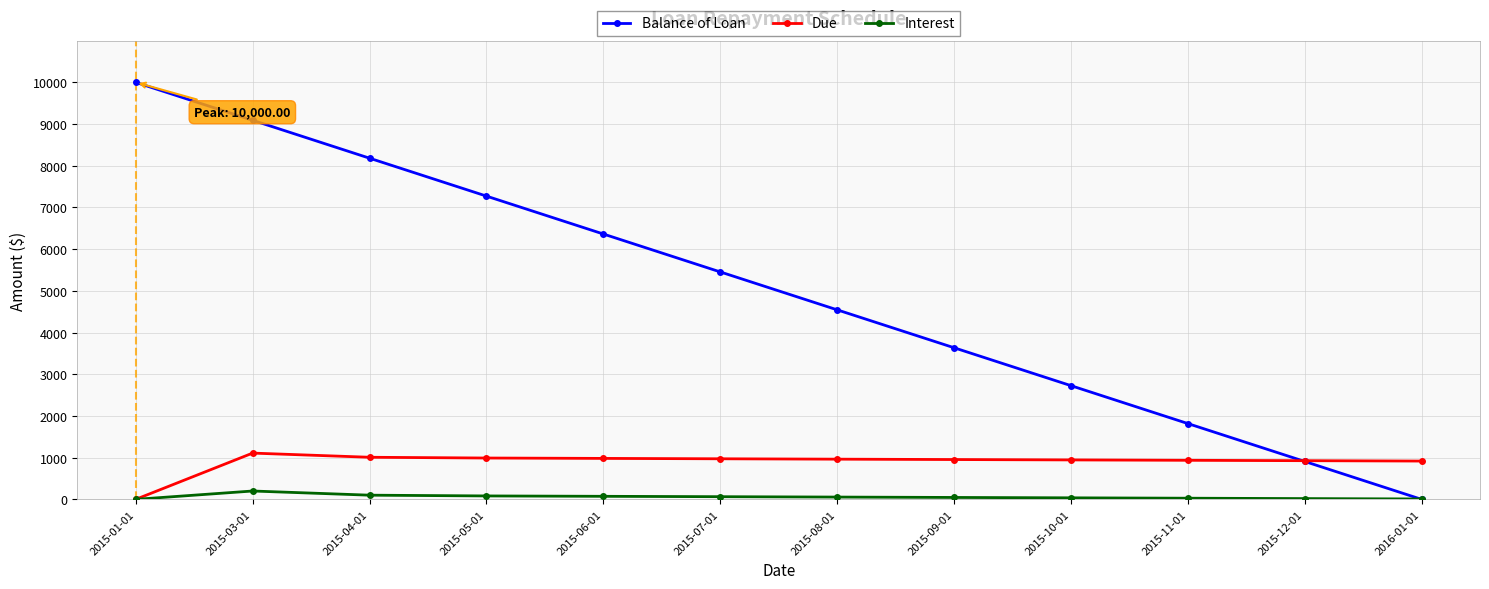

Which series has the largest range (max minus min)?

Balance of Loan